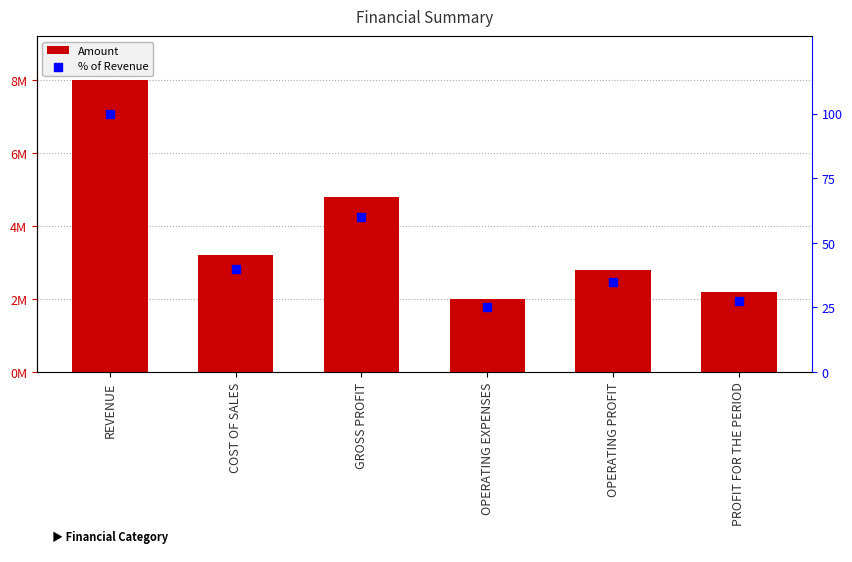

At which category is the sum across all series the highest?

REVENUE